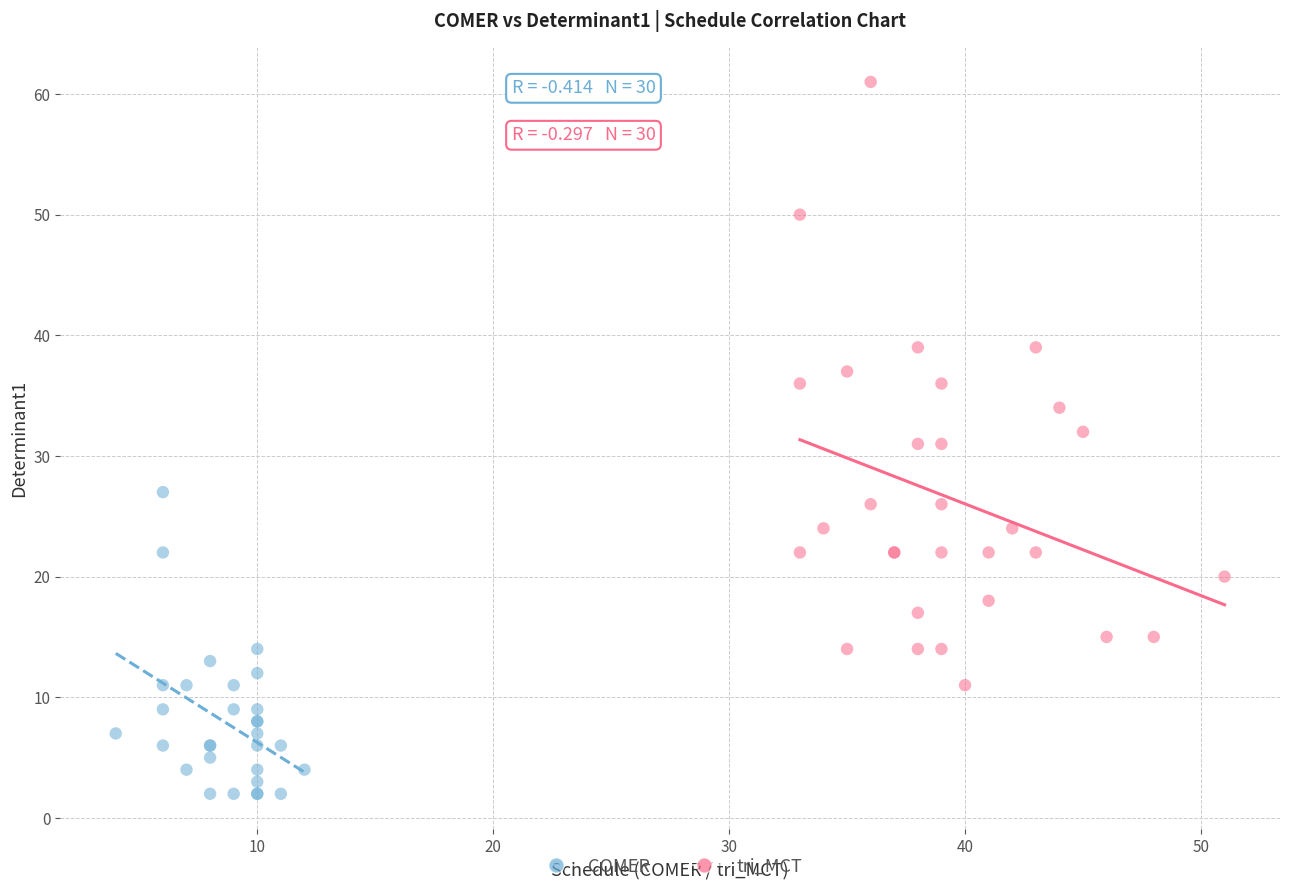

Which series contains the highest Y value?

tri_MCT